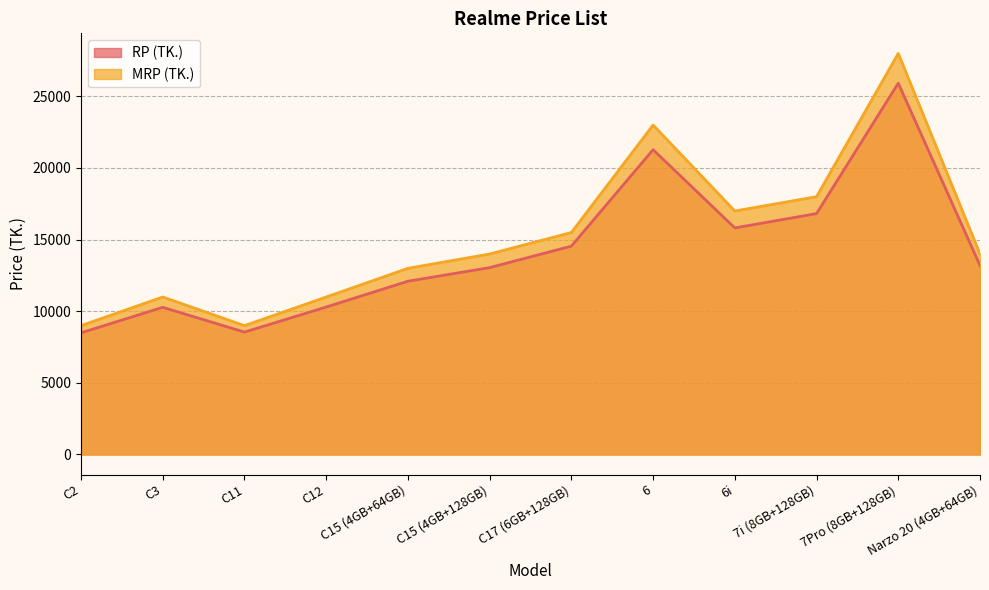

What is the difference between the maximum and minimum values in the MRP (TK.) series?

19000